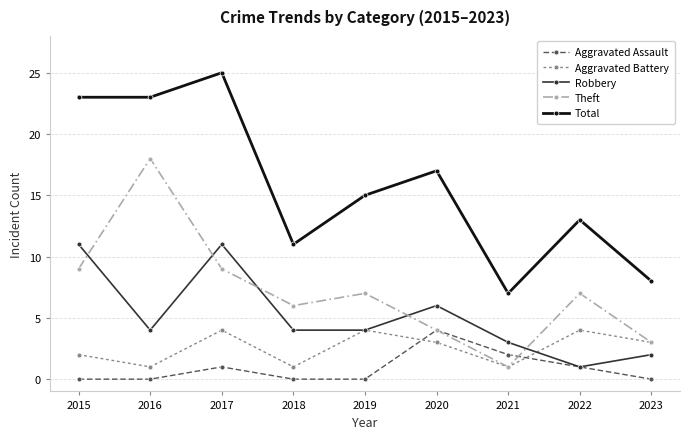

What is the difference between the highest and lowest values at 2020?

14